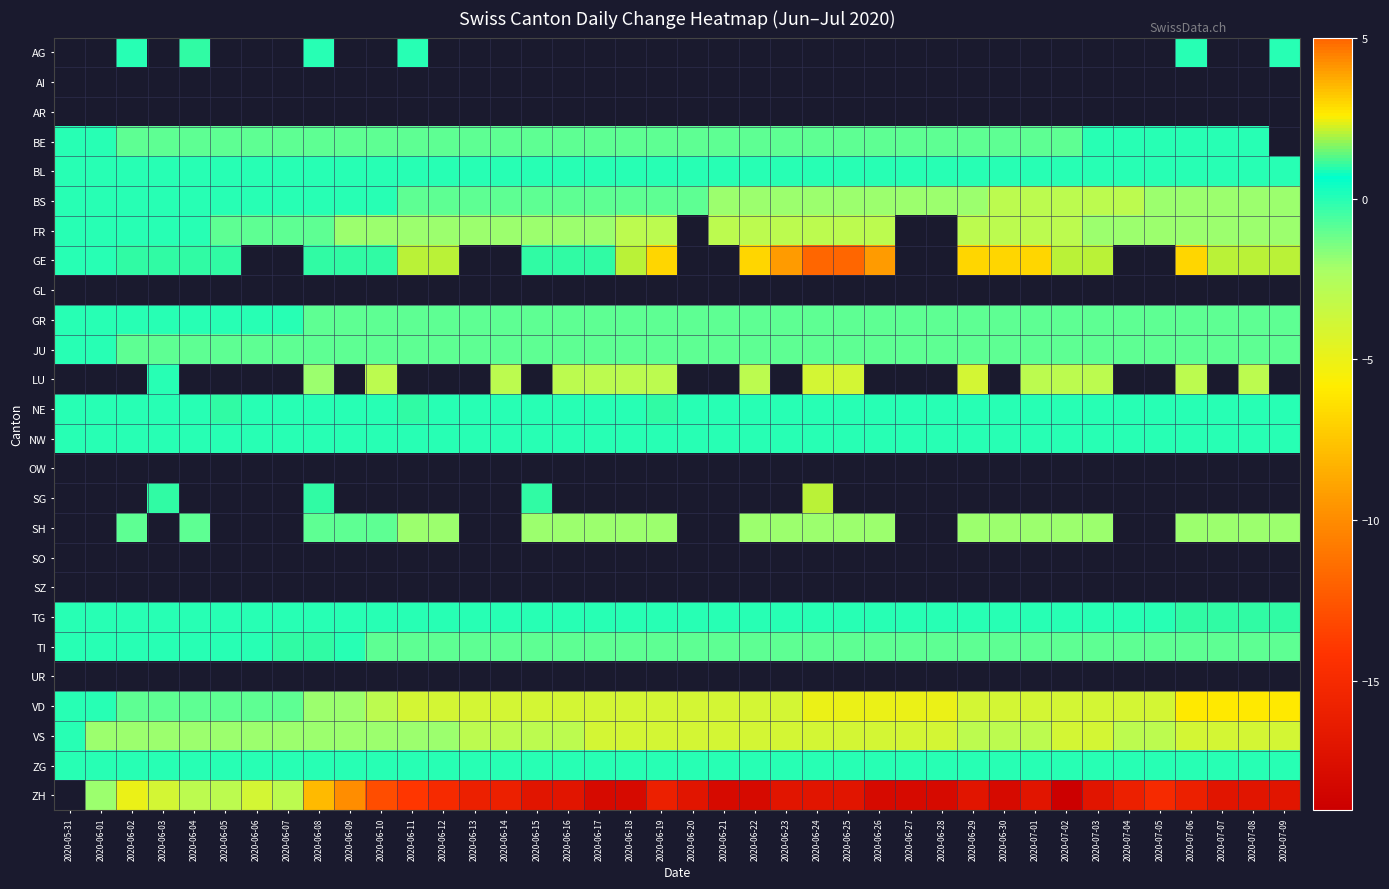

How many data points does each series have?

40